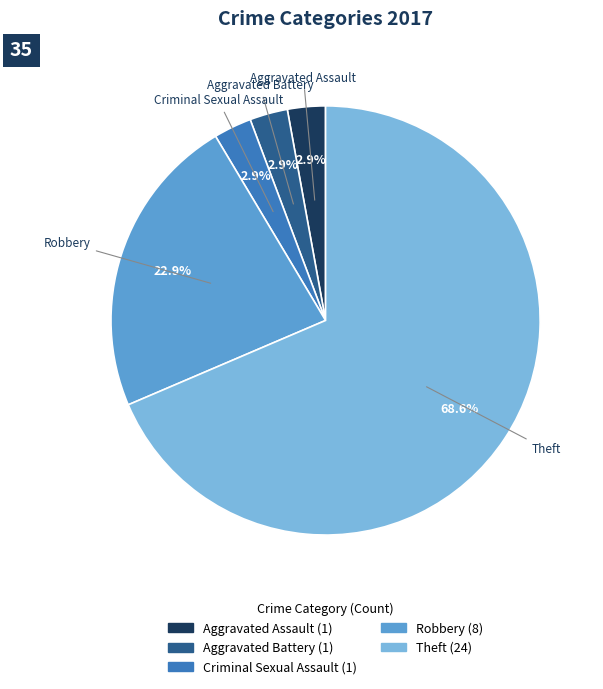

Is there any slice that represents more than half of the pie?

Yes